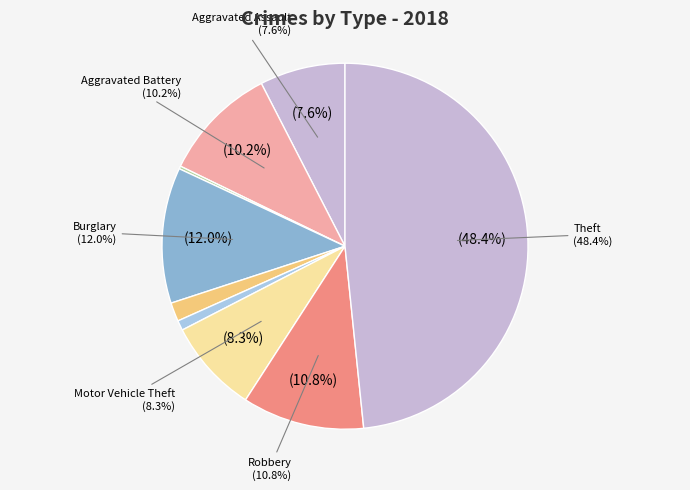

True or false: Robbery accounts for 1% of the total.

False